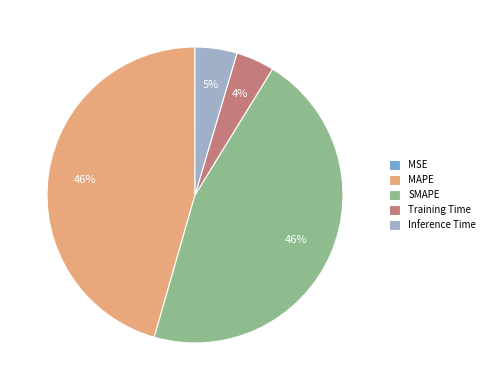

To the nearest percent, what percentage of the pie is Training Time?

4%